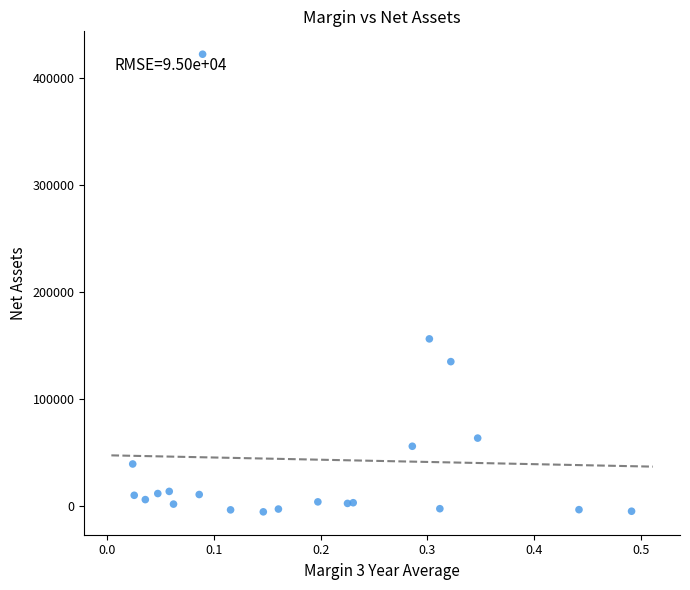

What Y value in the scatter plot is closest to 208383?

156303.0